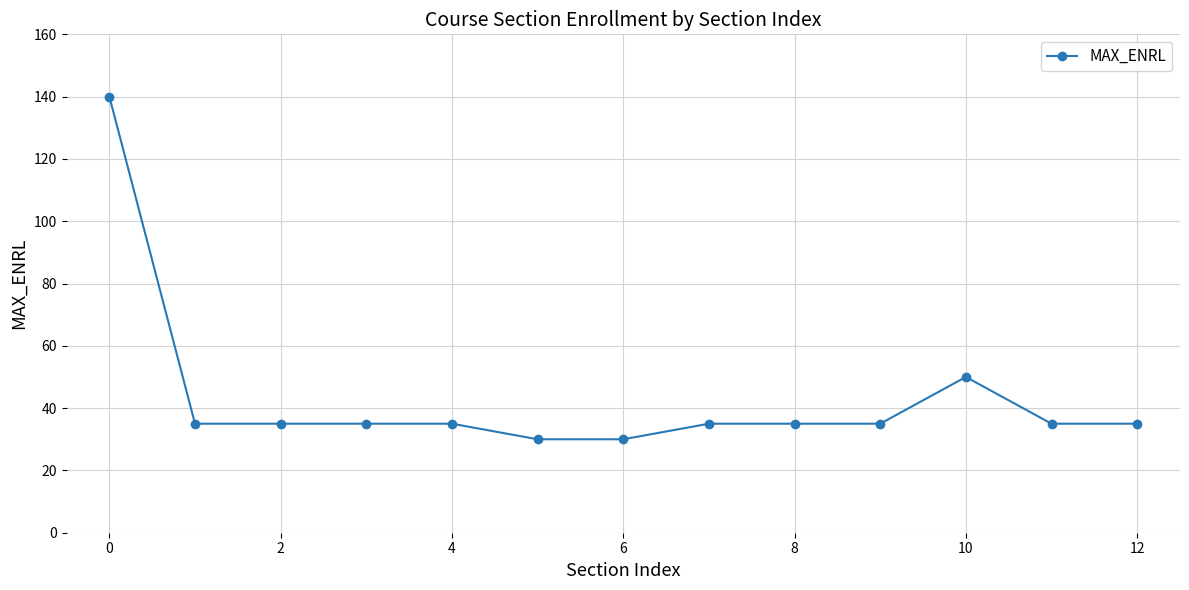

What is the value of the 10th point from the left?

35